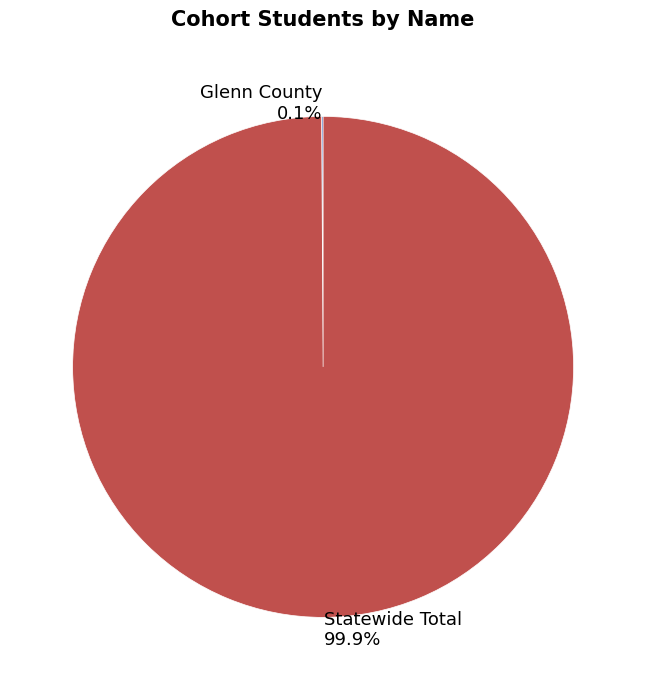

Is there a majority slice in this chart?

Yes